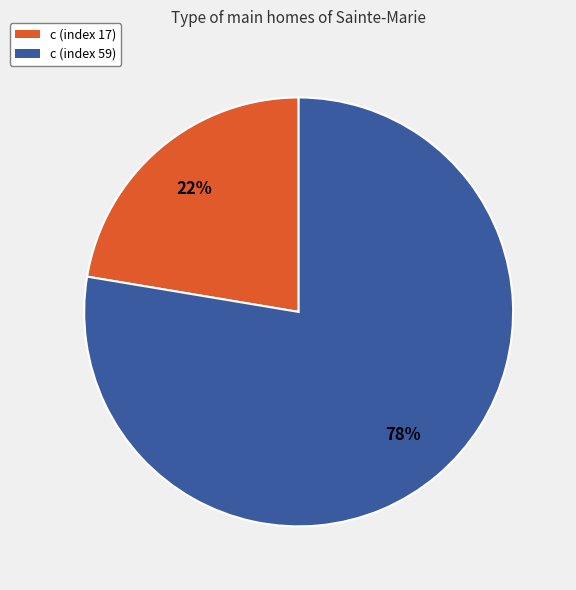

The c (index 17) slice represents 22% of the pie. True or false?

True